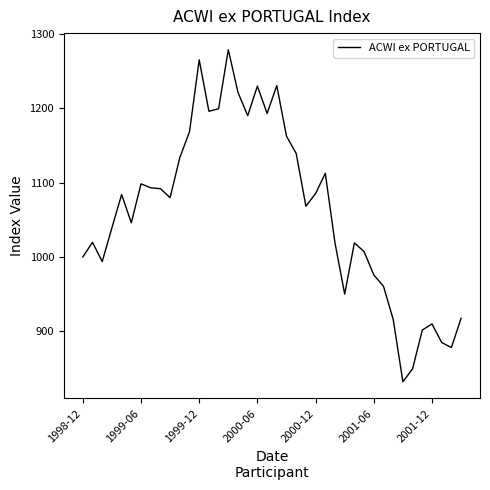

What is the smallest value displayed?

831.9